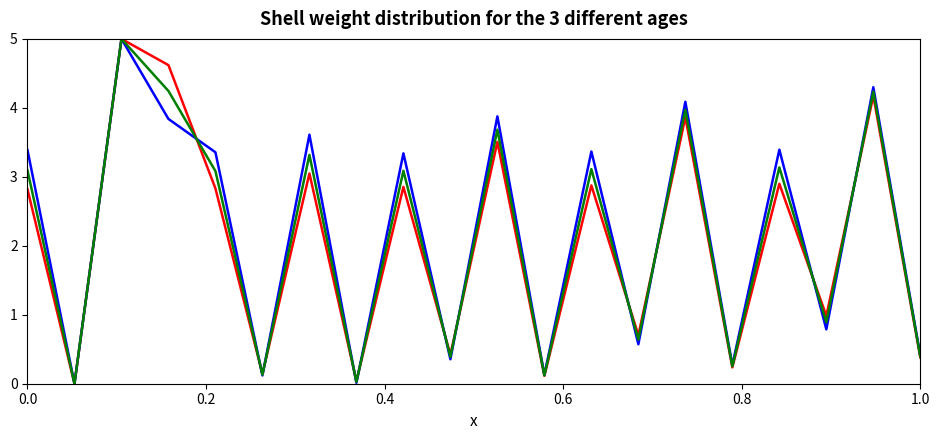

What is the maximum value shown in the chart?

5.0